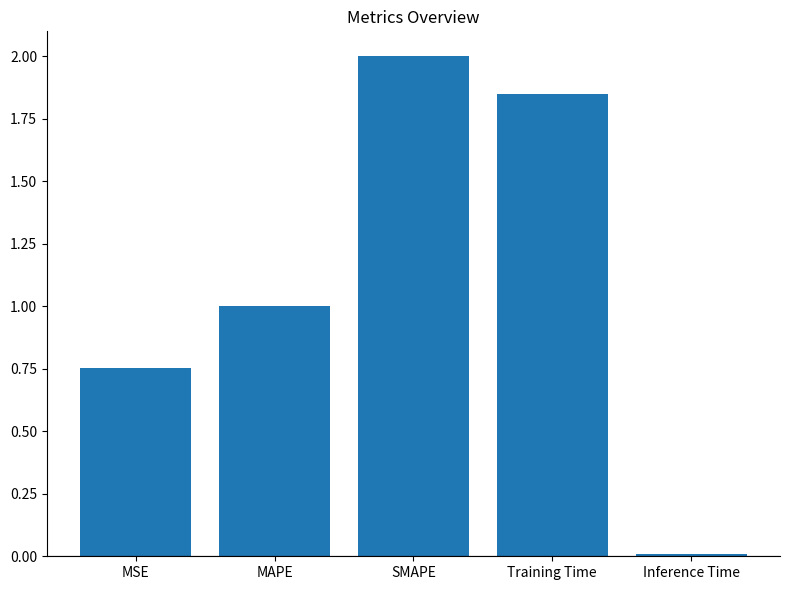

Where is the data nearest to the value 1?

MAPE